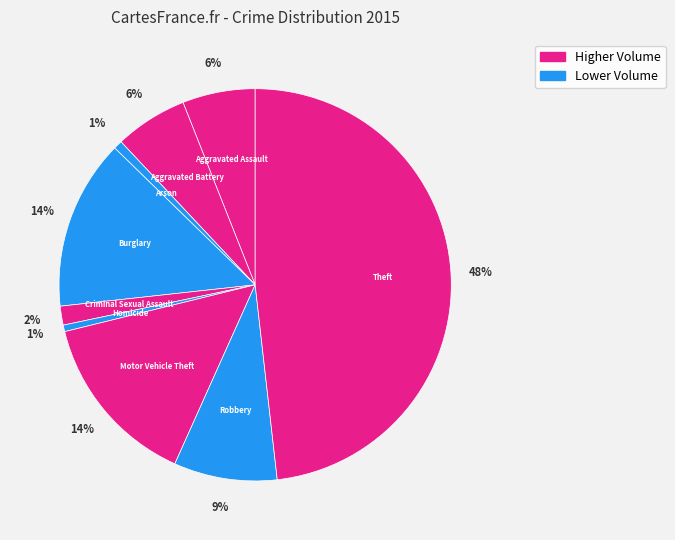

How many slices are in this pie chart?

9